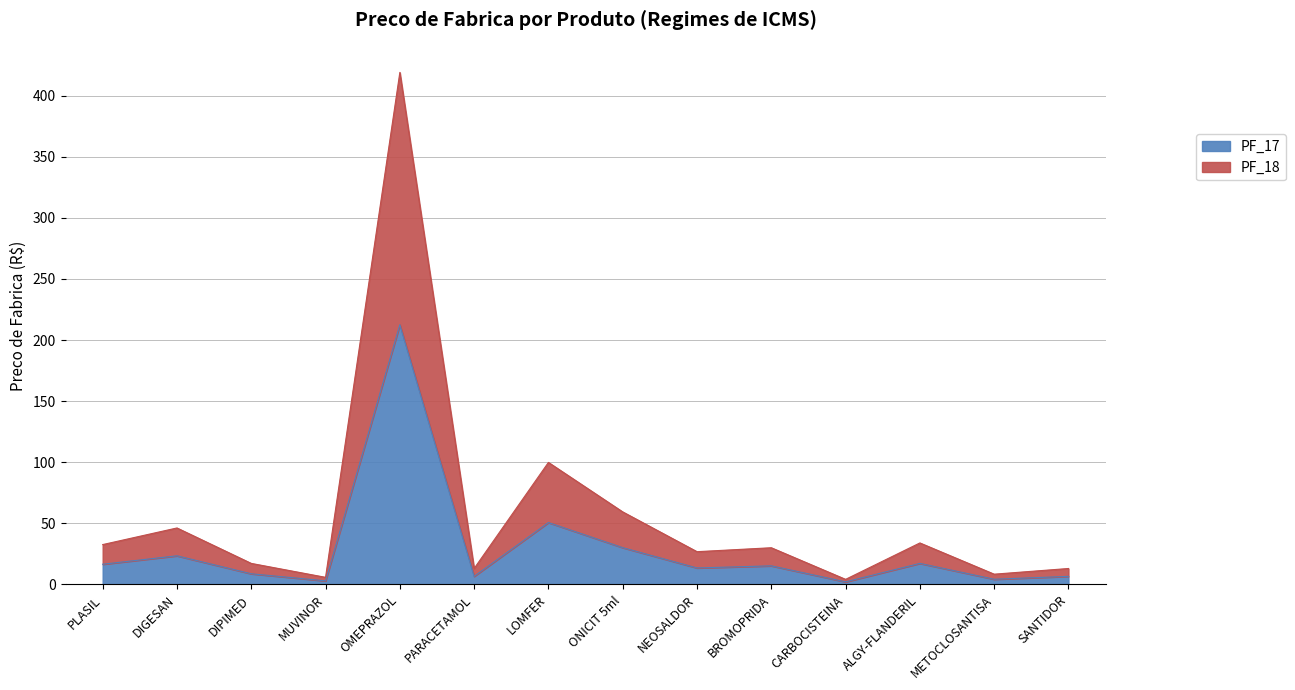

What is the minimum value shown in the chart?

2.1